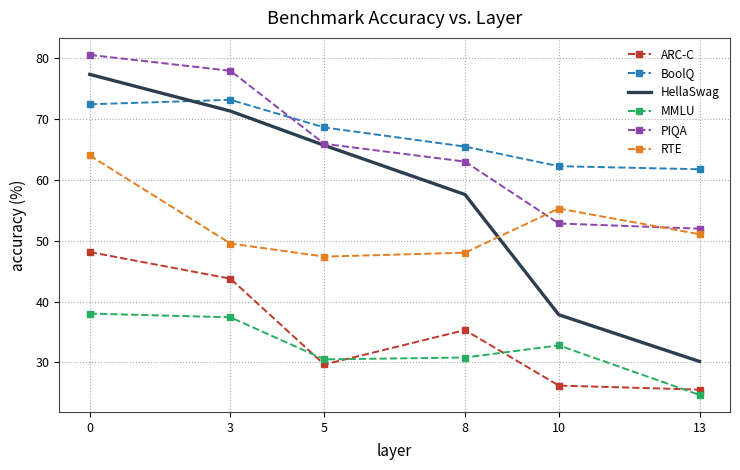

What are all the series names shown in the legend?

ARC-C, BoolQ, HellaSwag, MMLU, PIQA, RTE